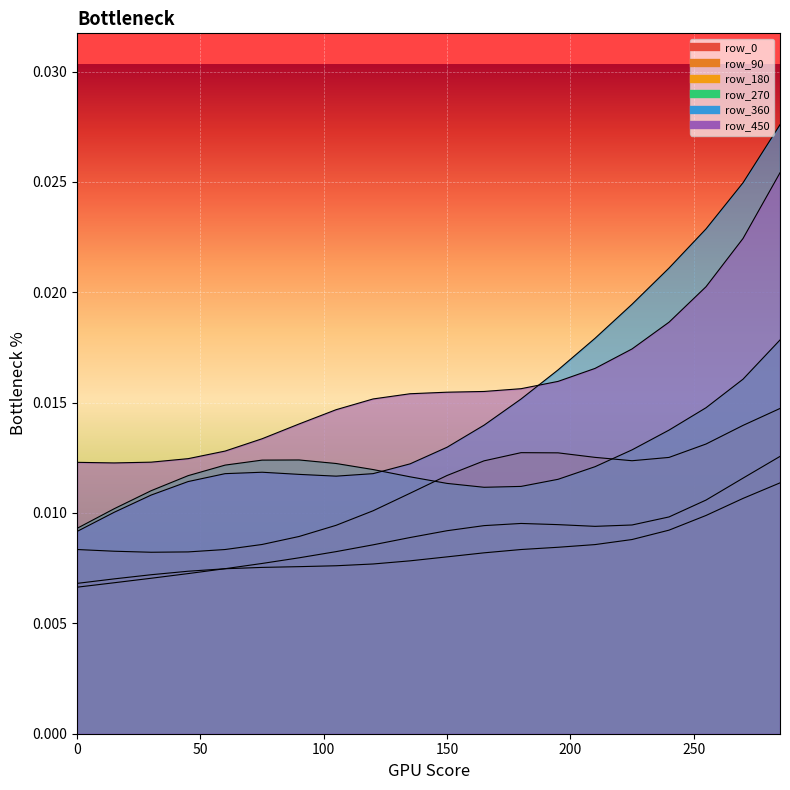

Rank the categories by row_0 value from lowest to highest.

0, 15, 30, 45, 60, 75, 90, 105, 120, 135, 150, 165, 180, 195, 210, 225, 240, 255, 270, 285